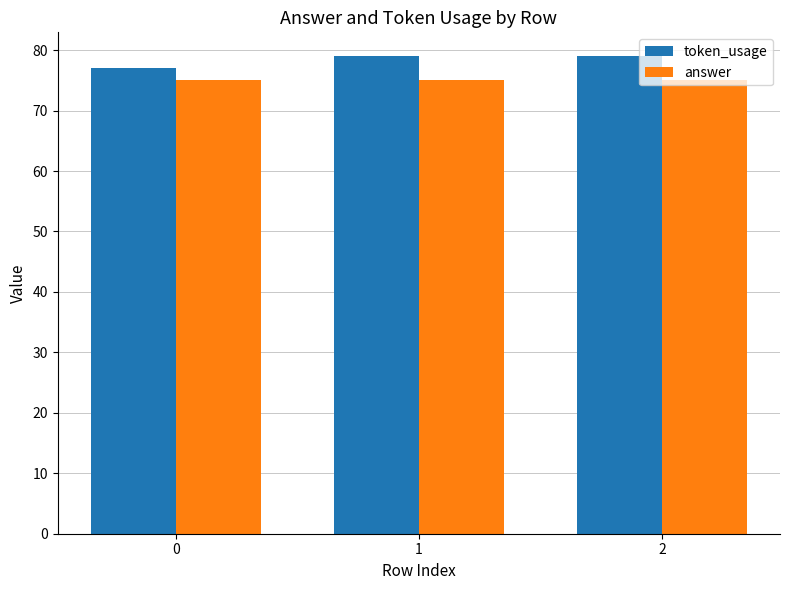

What value does the answer series have at 0?

75